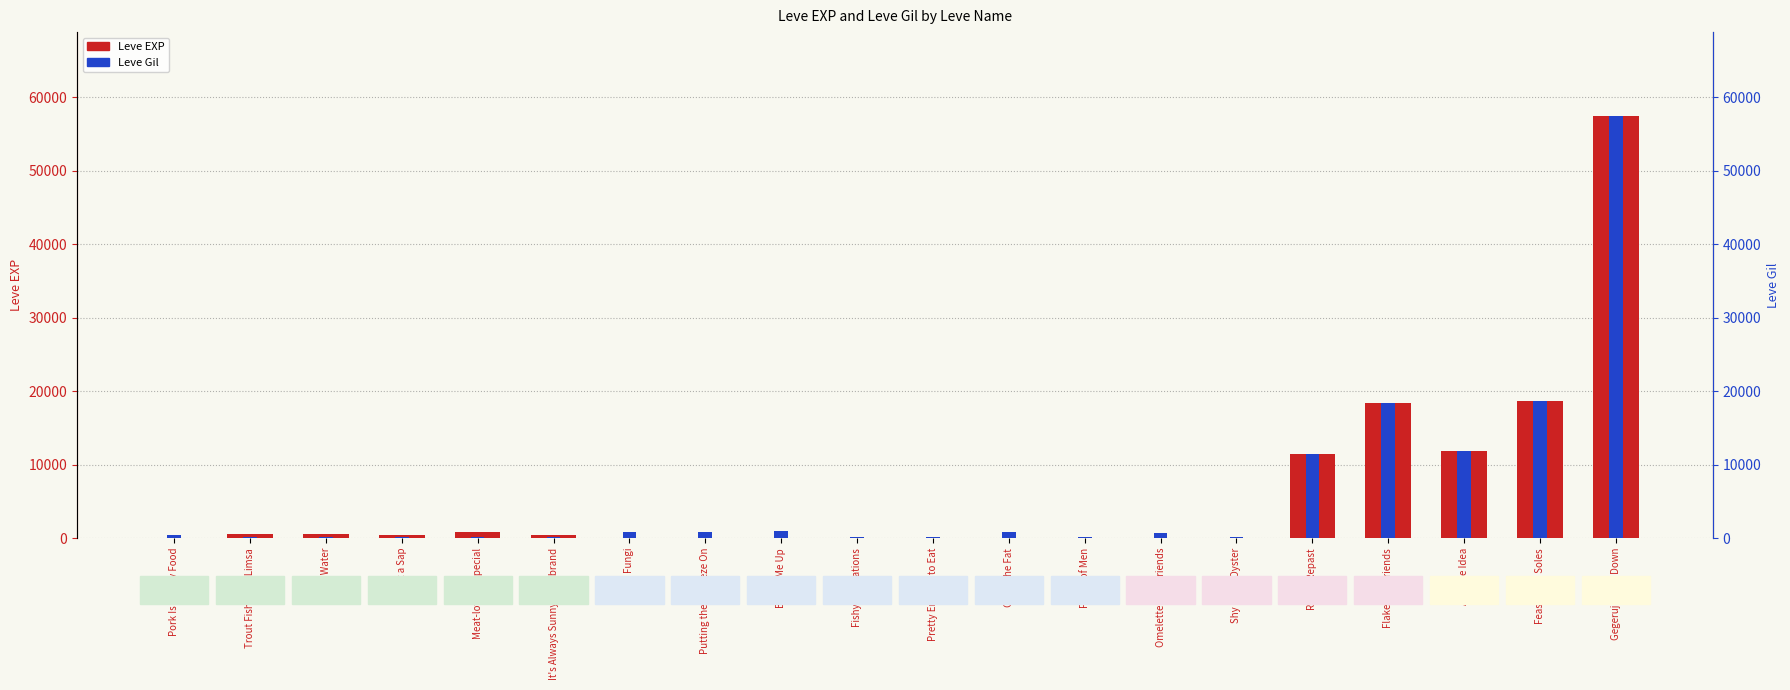

Count the number of categories in the chart.

20